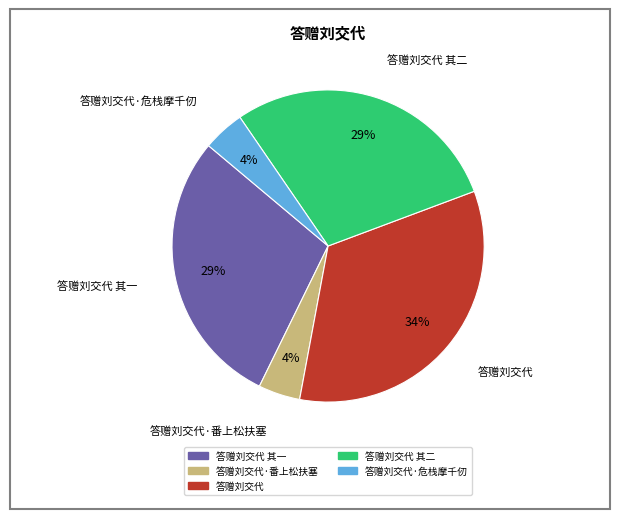

Does any single category account for the majority?

No